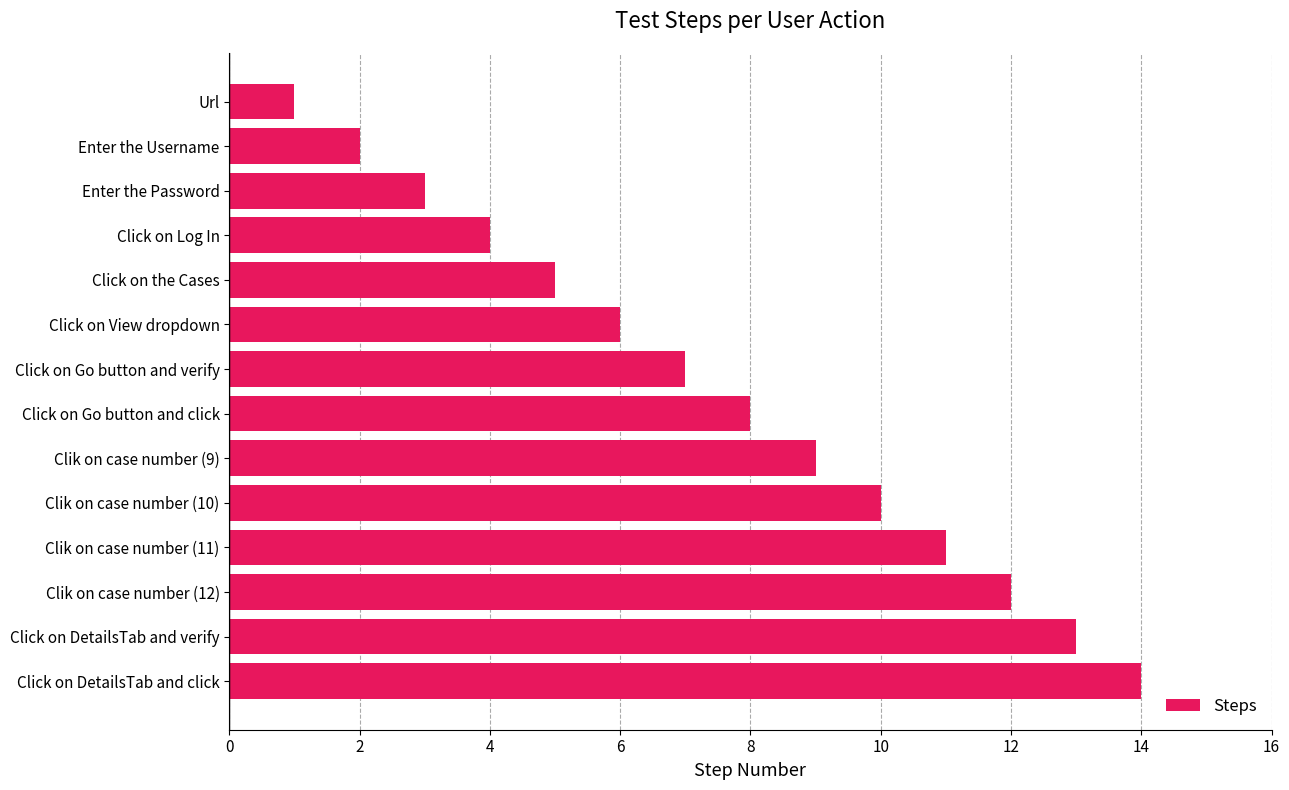

What is the change in value from Click on Log In to Clik on case number (12)?

+8